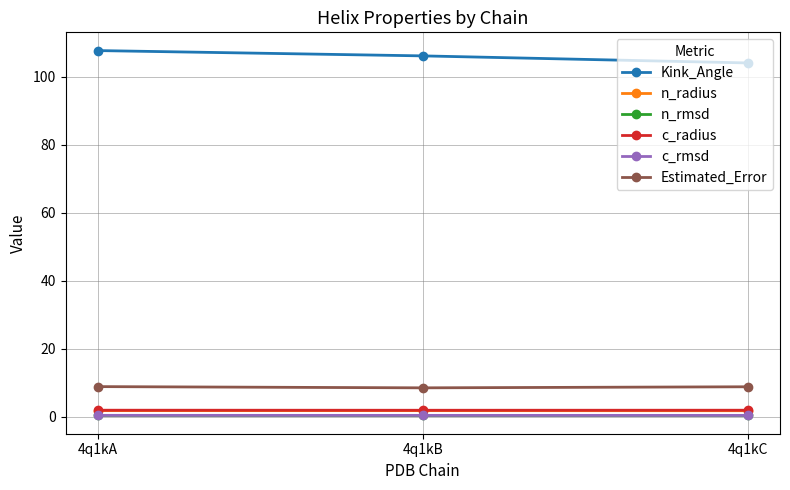

What is the difference between the maximum and minimum values in the Estimated_Error series?

0.4